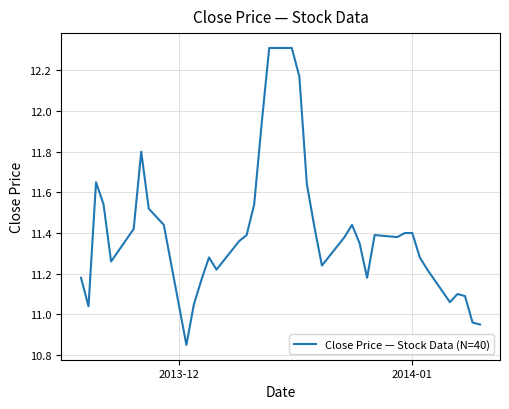

What is the maximum value shown in the chart?

12.3